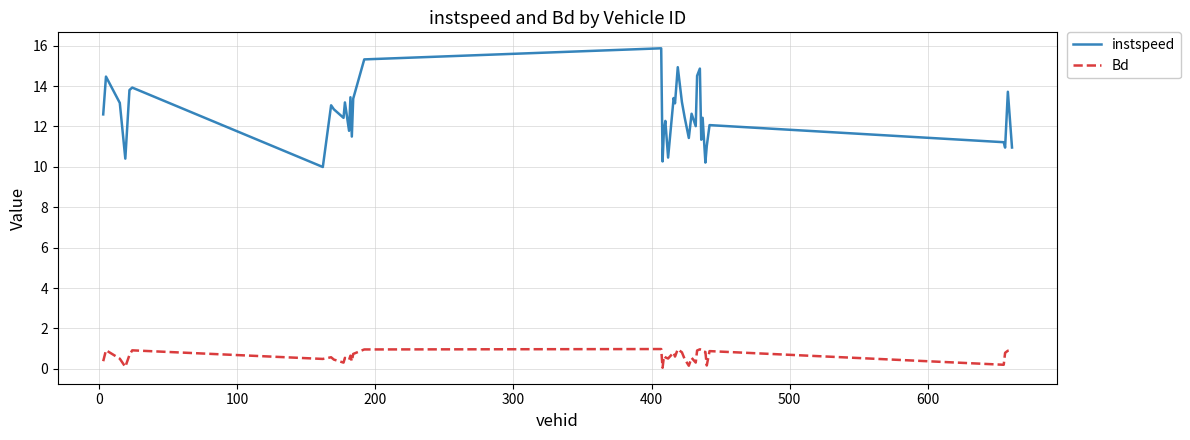

What is the difference between the maximum and minimum values in the Bd series?

0.9